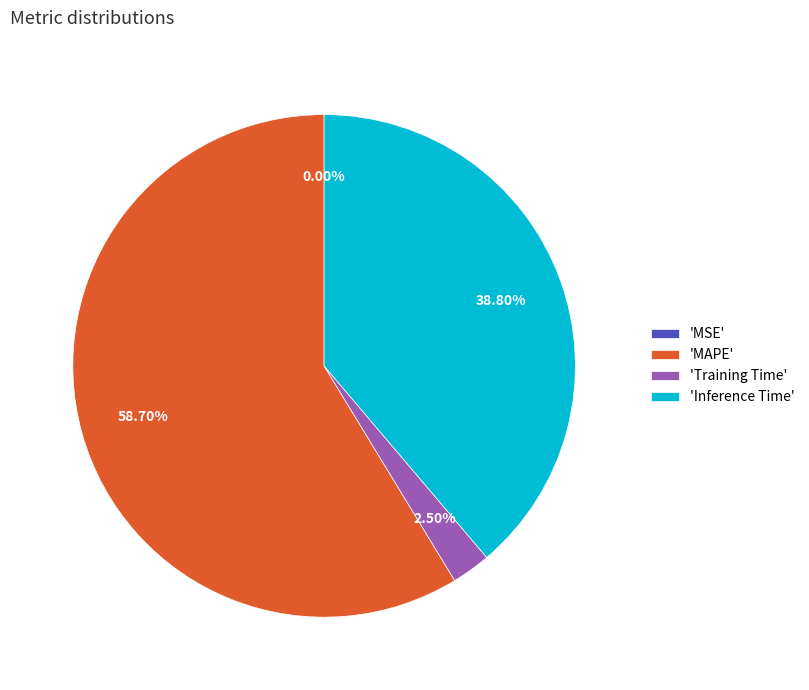

Is 'MAPE' the majority of the pie?

Yes